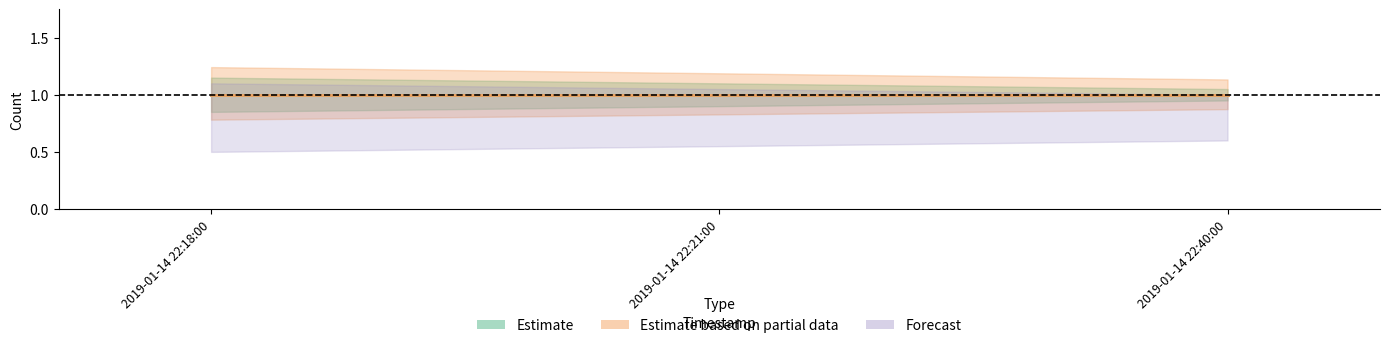

At how many categories does at least one series exceed 0?

3